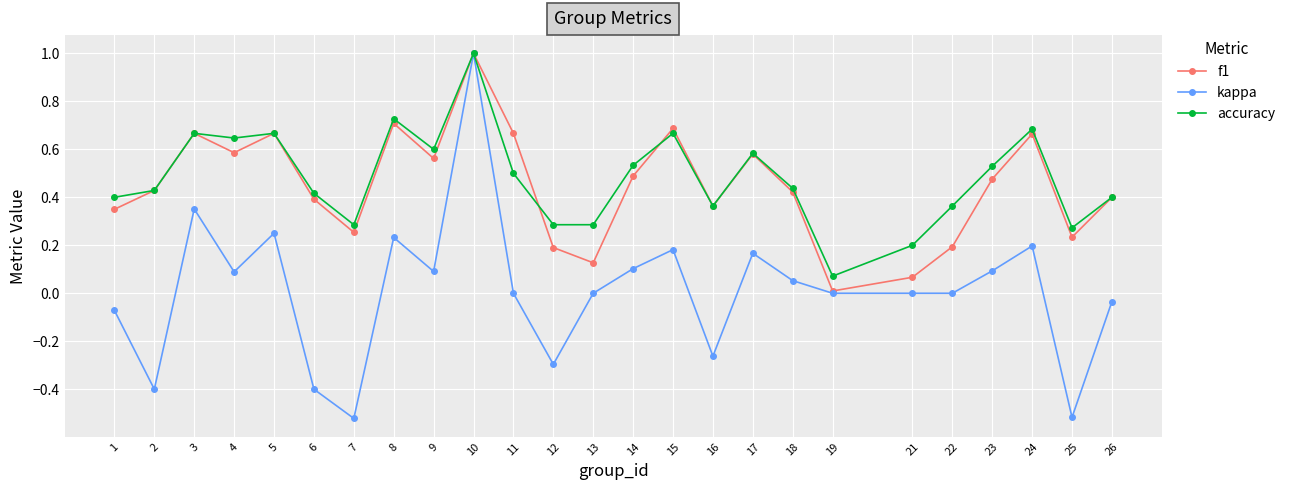

Which series has the largest range (max minus min)?

kappa